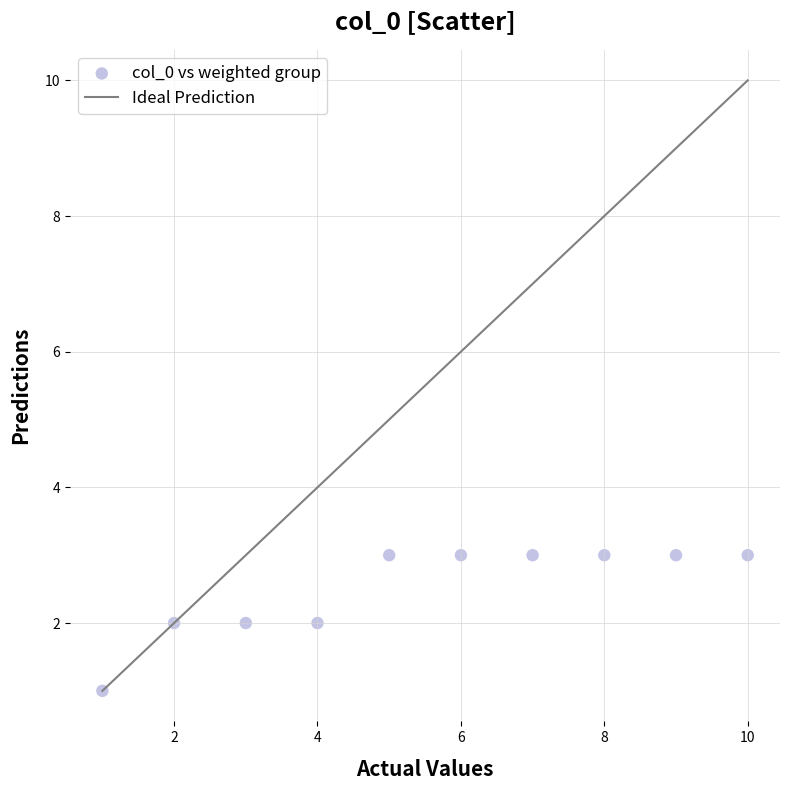

What is the average X value?

6